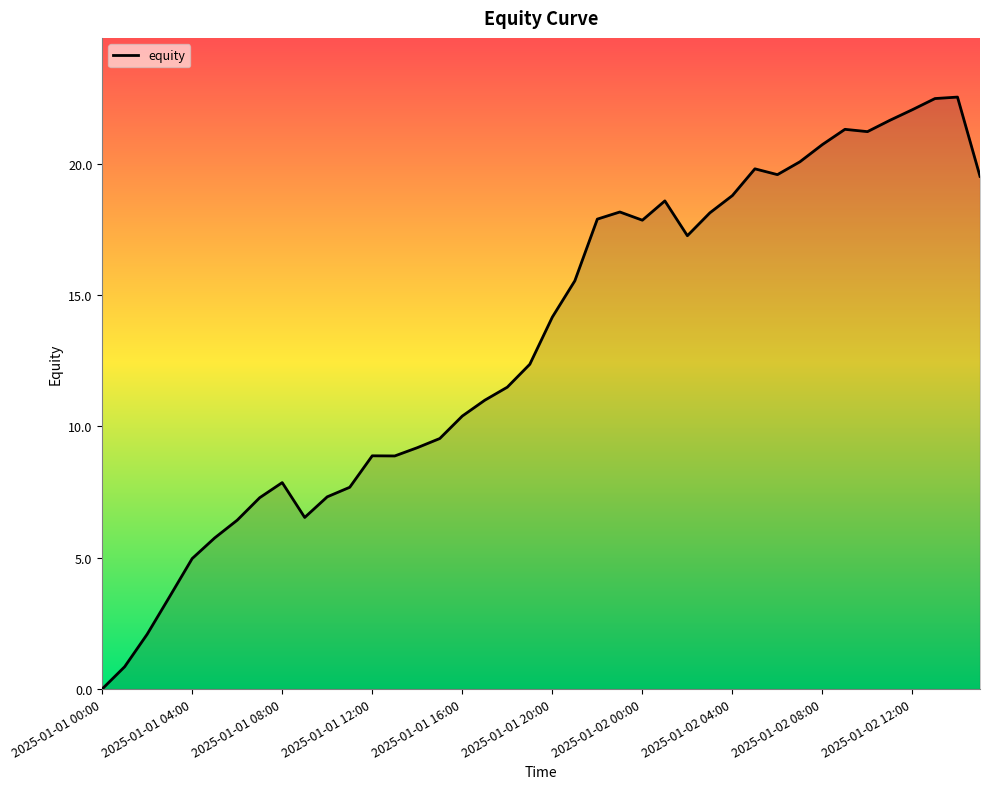

What is the greatest value displayed?

22.5